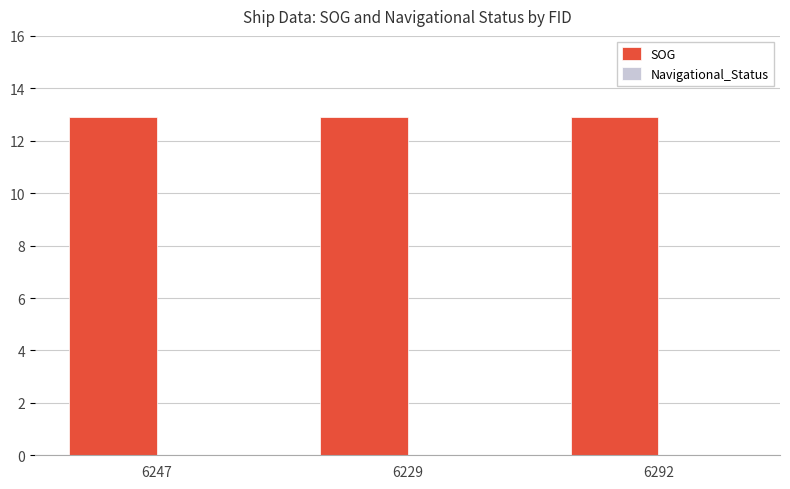

Which category has the lowest value in the Navigational_Status series?

6247